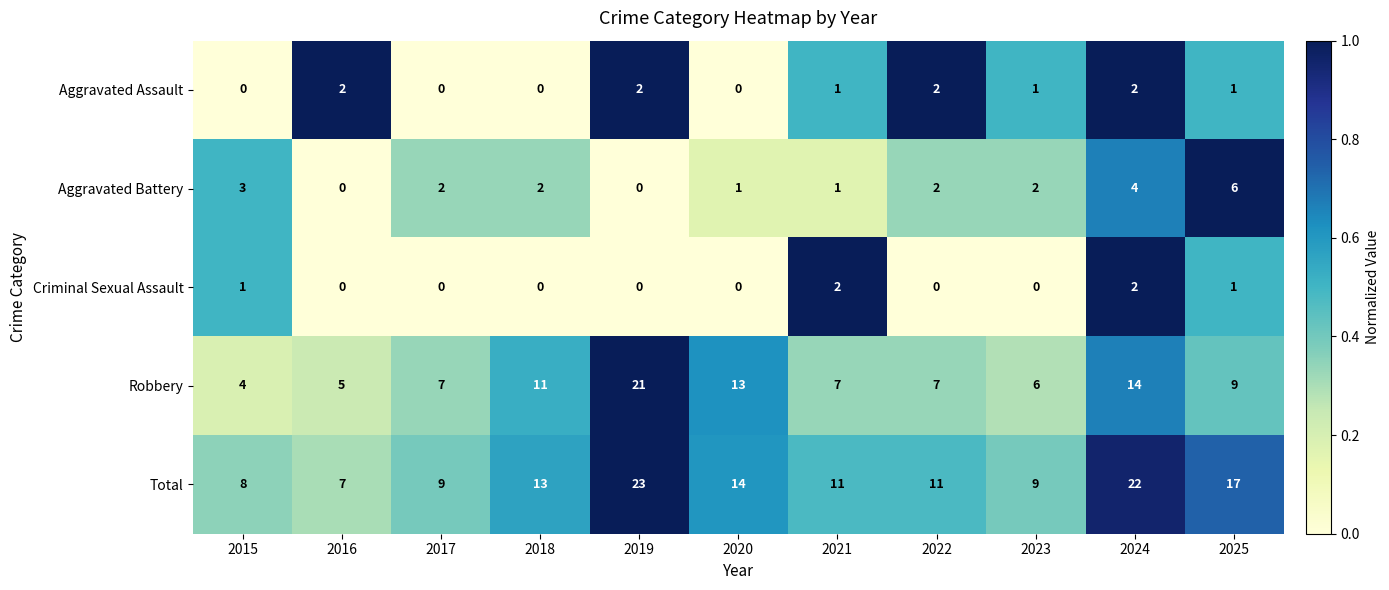

At which label does Total reach its minimum?

2016